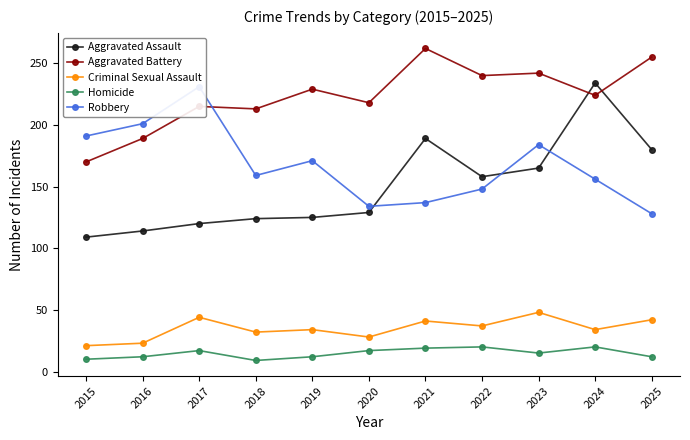

What is the sum of the Homicide values at 2023 and 2017?

32